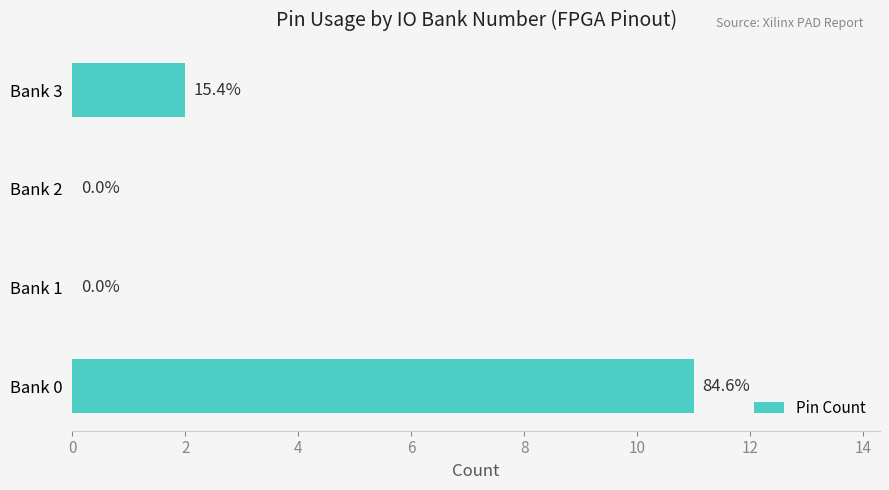

What is the sum of all values?

13